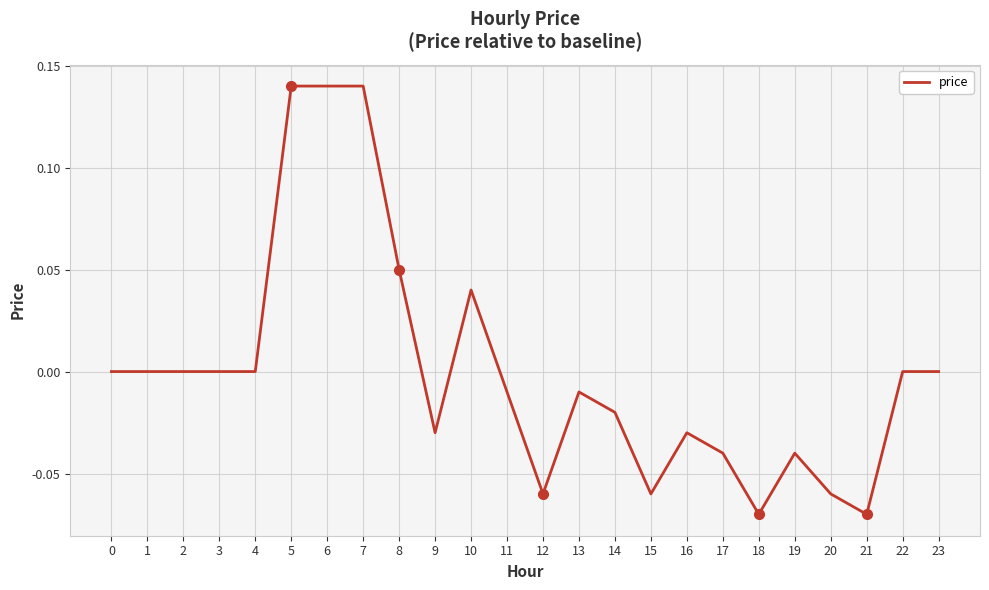

How many lines are shown in the chart?

1